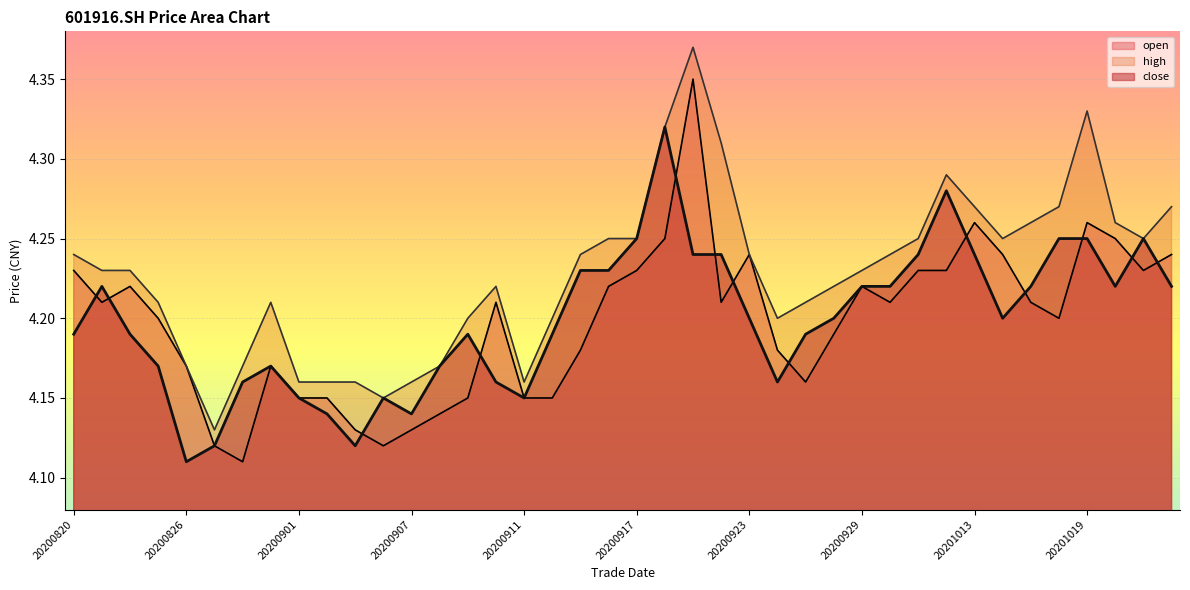

True or false: close and high cross at least once.

False